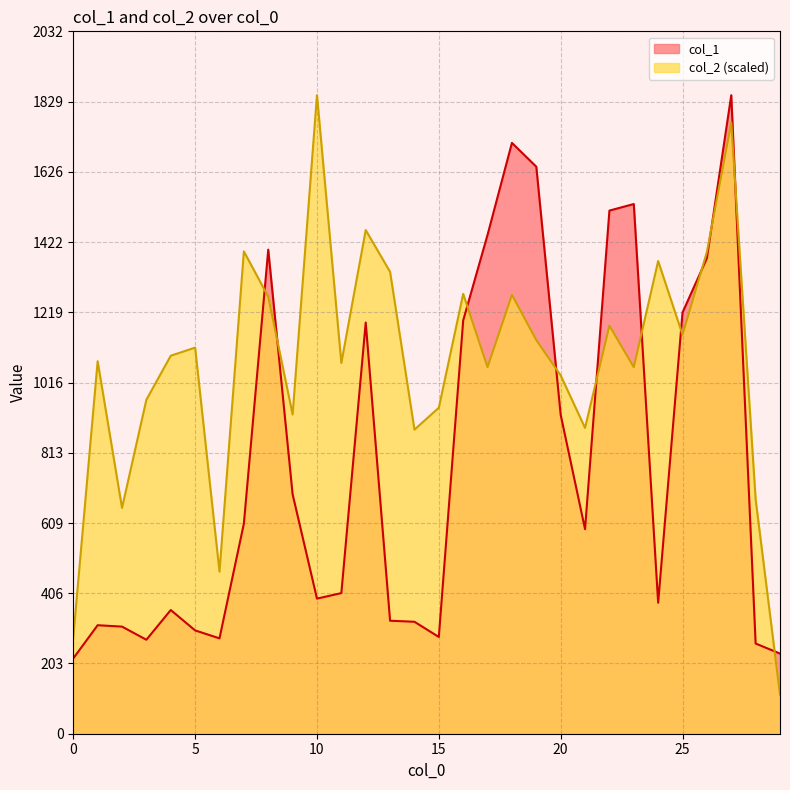

Reading left to right, transcribe all the data shown in this chart.

col_1: 218.0	314.0	310.0	272.0	358.0	299.0	276.0	608.0	1401.0	693.0	391.0	407.0	1190.0	327.0	324.0	280.0	1196.0	1444.0	1710.0	1641.0	923.0	592.0	1514.0	1533.0	379.0	1219.0	1376.0	1848.0	261.0	232.0
col_2: 279.2	1078.1	653.5	966.7	1094.0	1117.4	468.9	1395.9	1264.8	923.9	1848.0	1073.0	1457.7	1336.7	880.1	943.4	1273.0	1060.8	1270.3	1139.3	1036.9	885.0	1181.0	1060.8	1368.0	1154.9	1394.3	1768.7	678.4	113.4